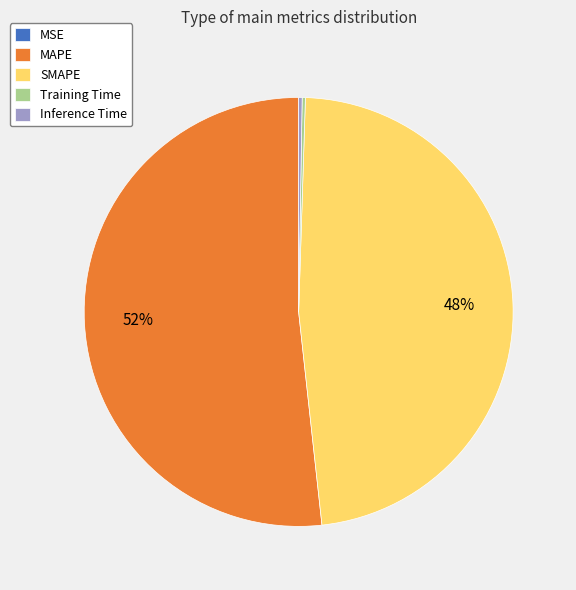

Is the sum of SMAPE and MAPE greater than half?

Yes